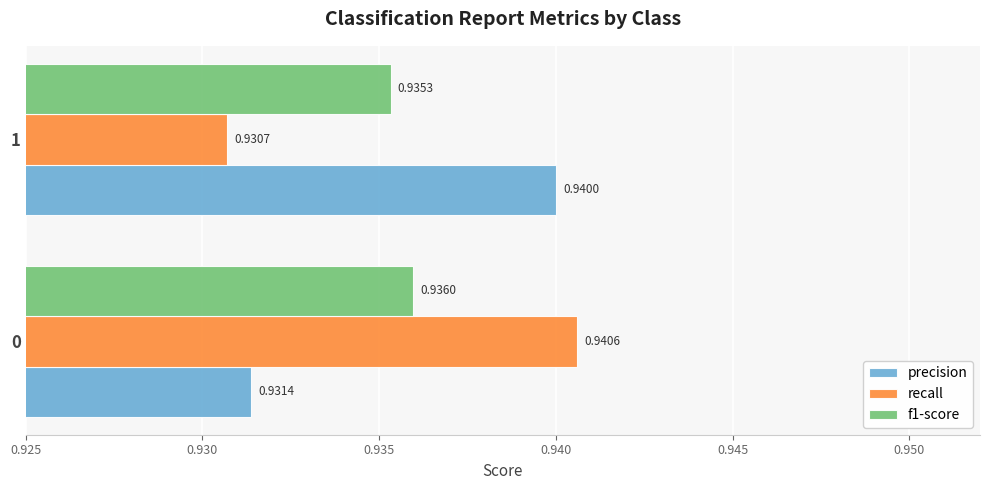

Which series has the largest total across all categories?

precision